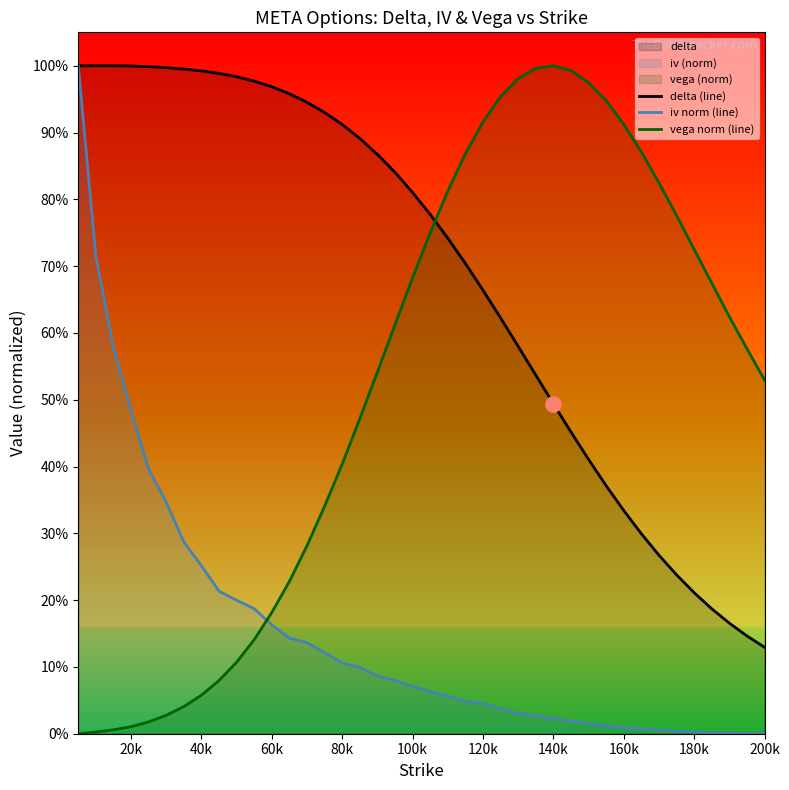

Which series reaches the minimum Y coordinate?

iv norm (line)